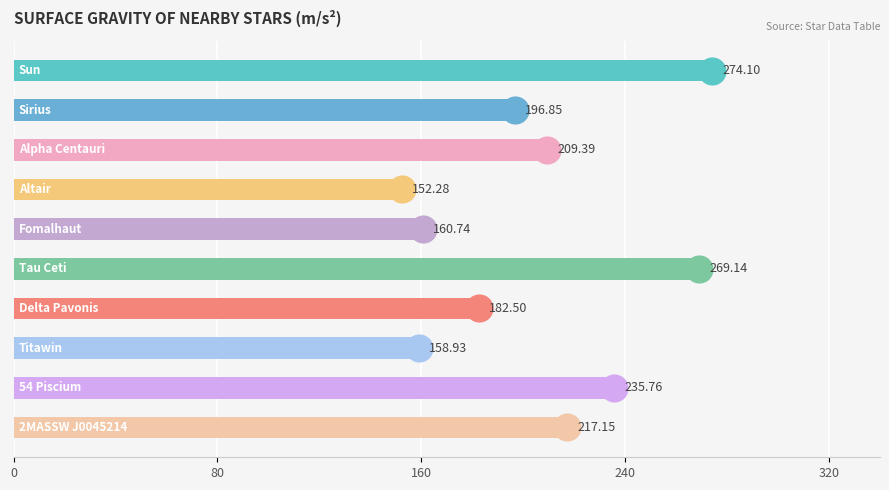

Between 240 and 320, which is larger?

320